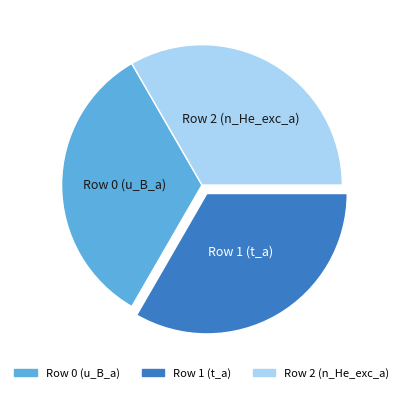

Combined, do Row 1 and Row 0 account for over 50%?

Yes